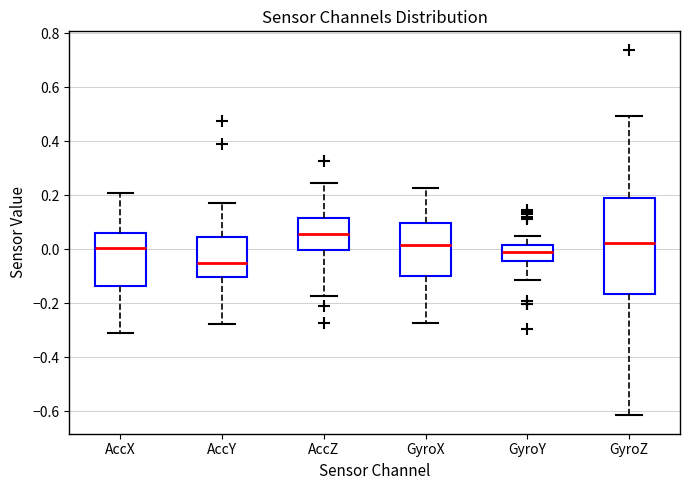

Where does the lower whisker of the box for GyroZ end on the y-axis? The values are not printed on the chart, so give them approximately, as read against the axis.

-0.62